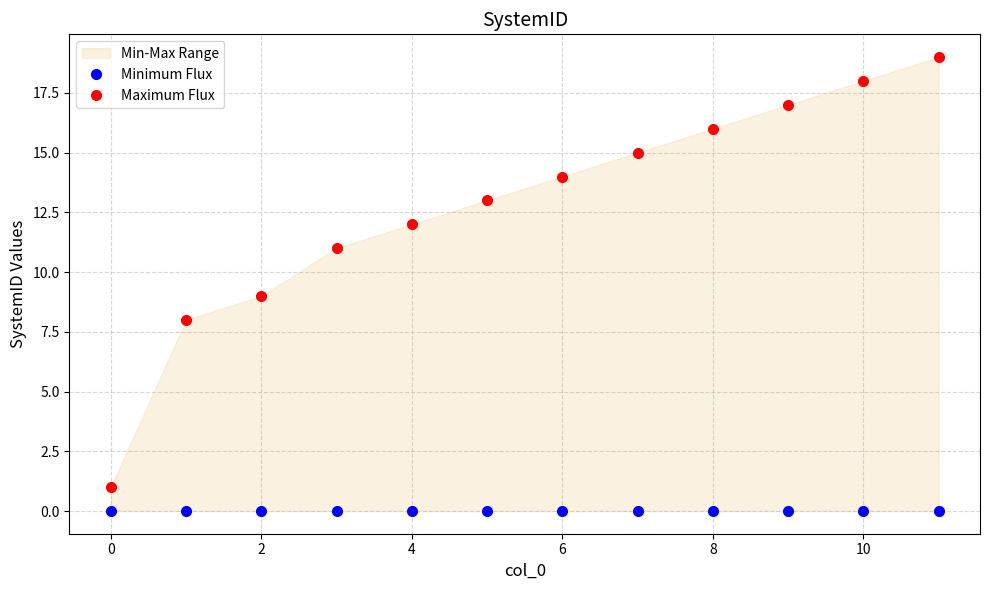

List the series in order of their peak value, lowest first.

Minimum Flux, Maximum Flux